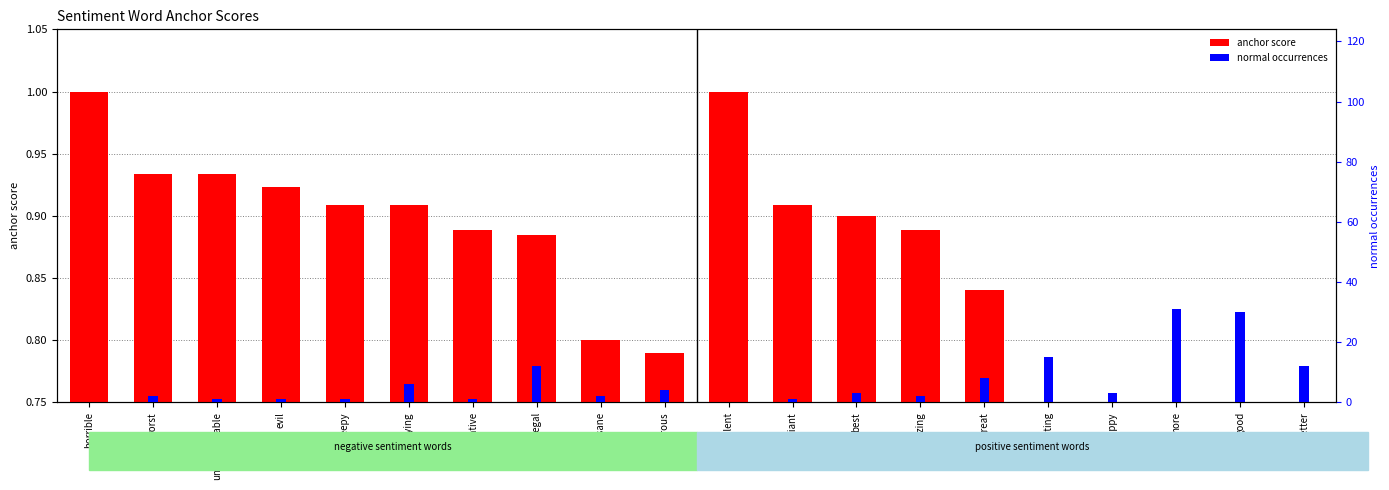

How many bars are there in each group?

2